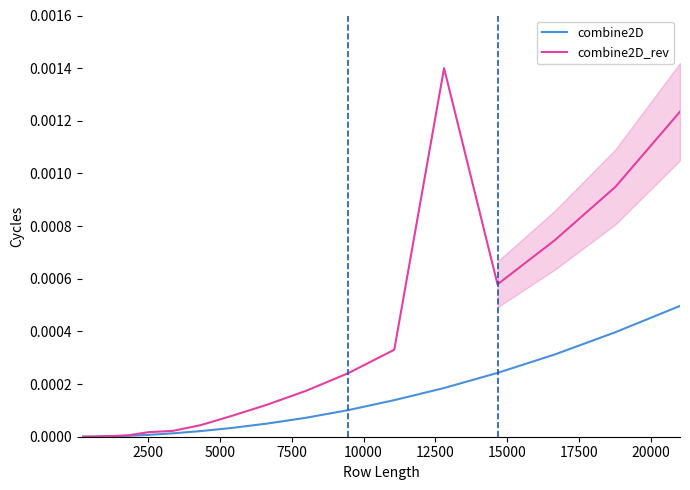

True or false: combine2D_rev and combine2D intersect in this chart.

True